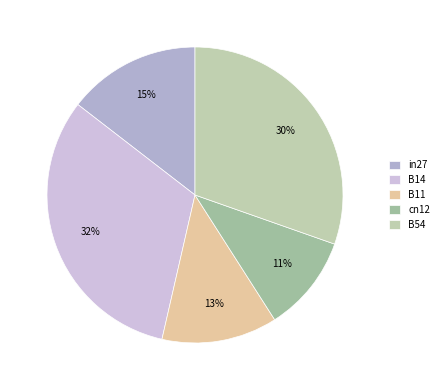

What is the ratio of the value at in27 to the value at B54?

0.5